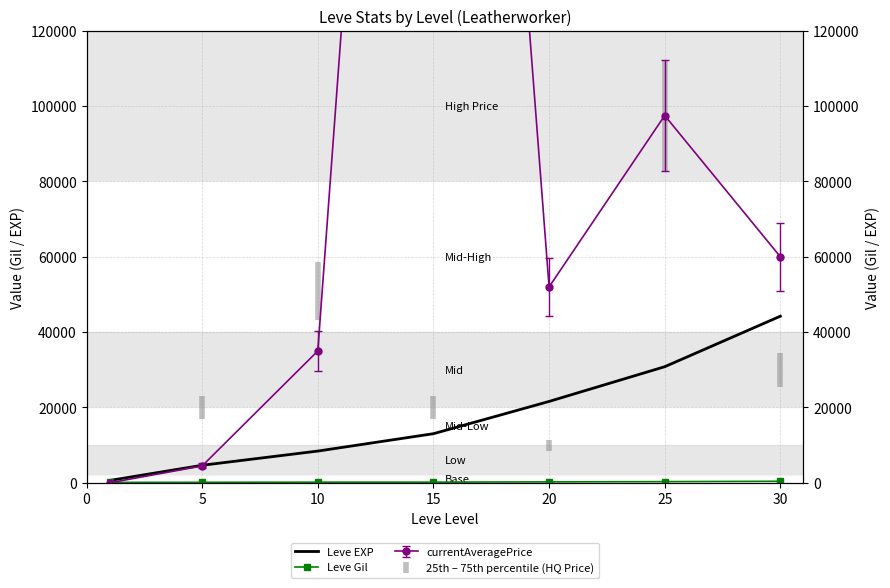

Is the value of Leve Gil at 0 greater than the value of Leve EXP at 20?

No